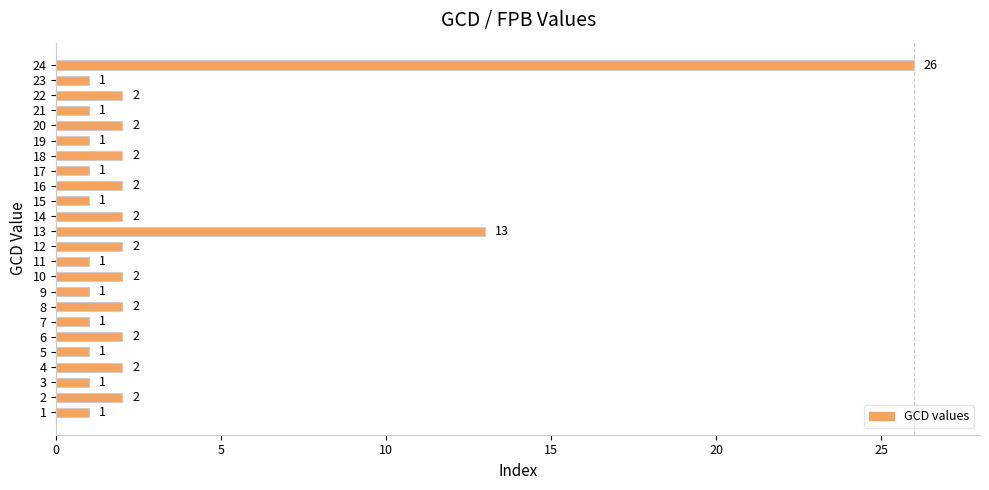

Reading top to bottom, extract all data points from this chart.

24=26	23=1	22=2	21=1	20=2	19=1	18=2	17=1	16=2	15=1	14=2	13=13	12=2	11=1	10=2	9=1	8=2	7=1	6=2	5=1	4=2	3=1	2=2	1=1